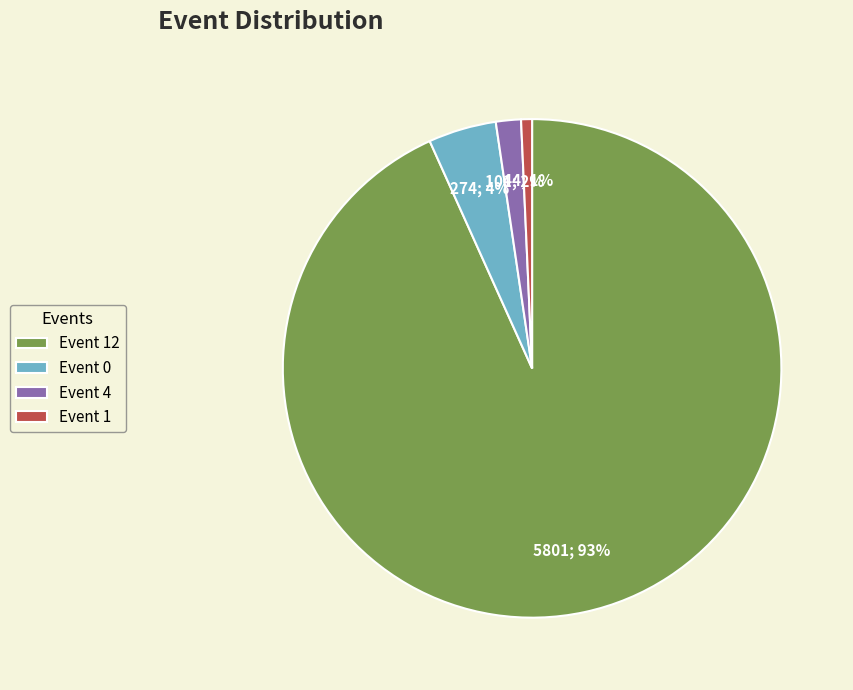

What is the smallest slice in the pie chart?

Event 1